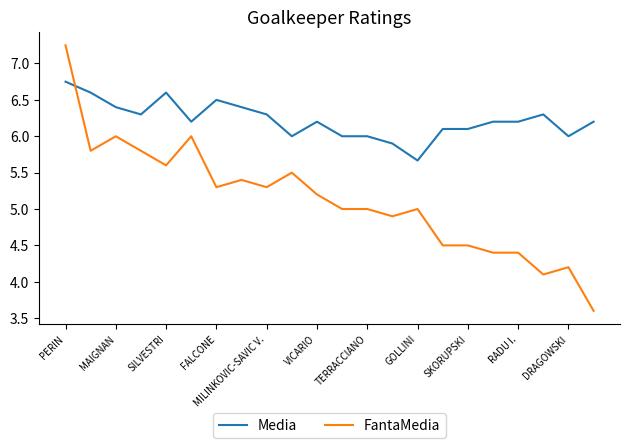

List the series in order of their peak value, lowest first.

Media, FantaMedia